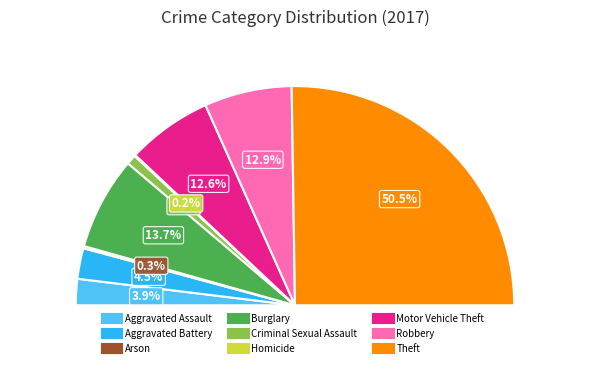

To the nearest percent, what percentage of the pie is Aggravated Assault?

4%